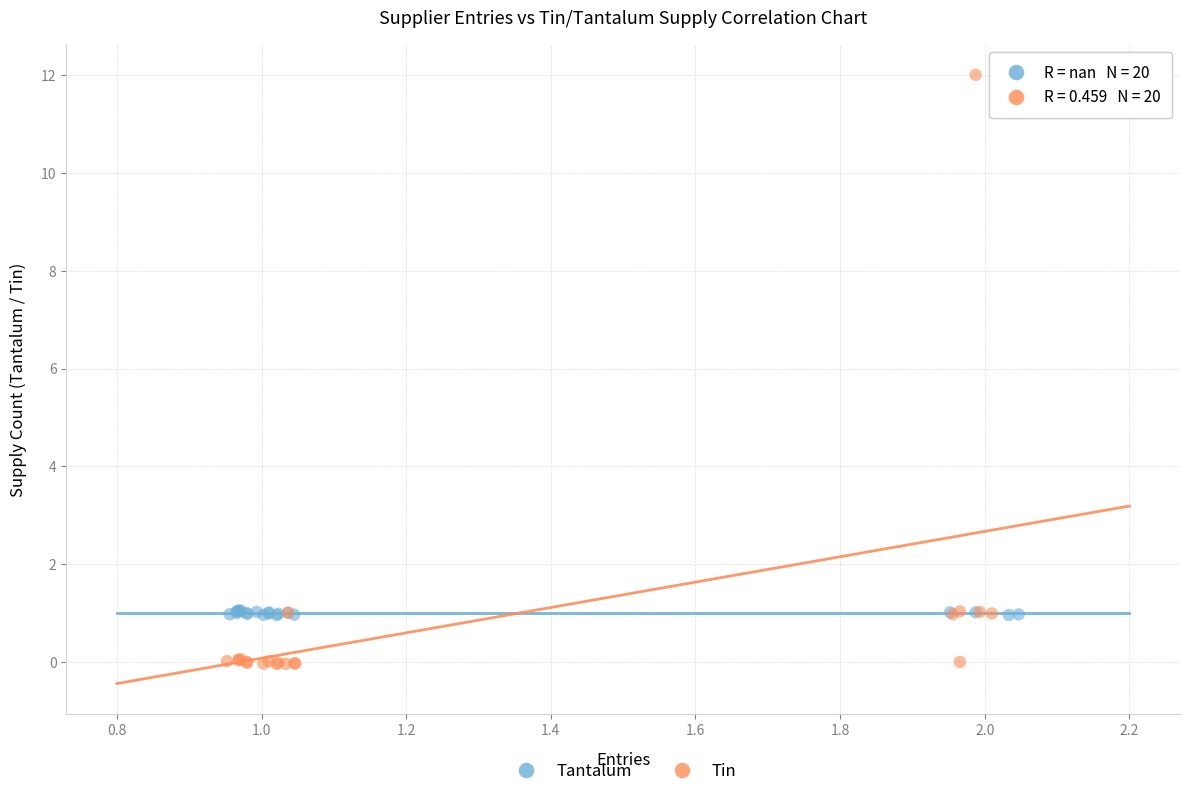

Which series has the largest Y range (max minus min)?

Tin